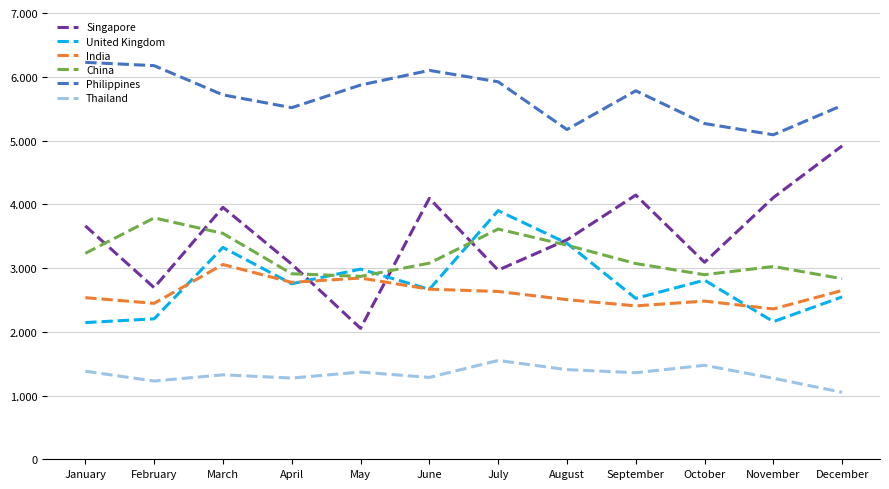

Which category has the highest value across all series?

January